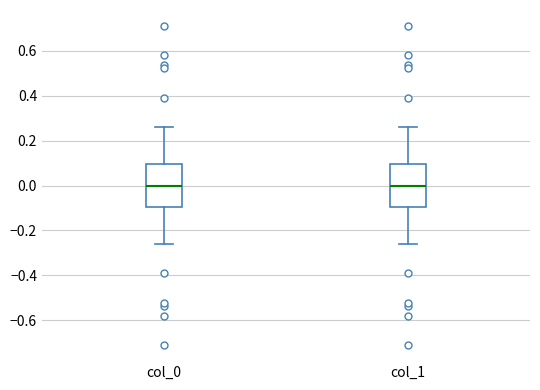

Reading left to right, read every box against the y-axis: the position of its median line, the range the box covers, and the ends of its whiskers. The values are not printed on the chart, so give them approximately, as read against the axis.

col_0: median 0.00, box -0.10 to 0.10, whiskers -0.26 to 0.26
col_1: median 0.00, box -0.10 to 0.10, whiskers -0.26 to 0.26